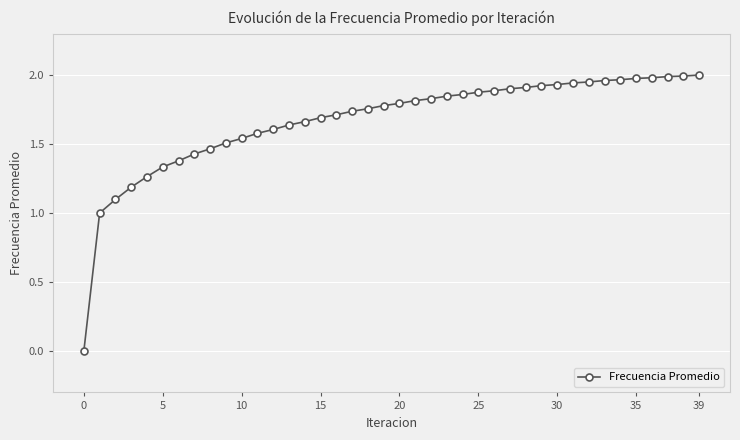

What is the sum of all values?

66.7